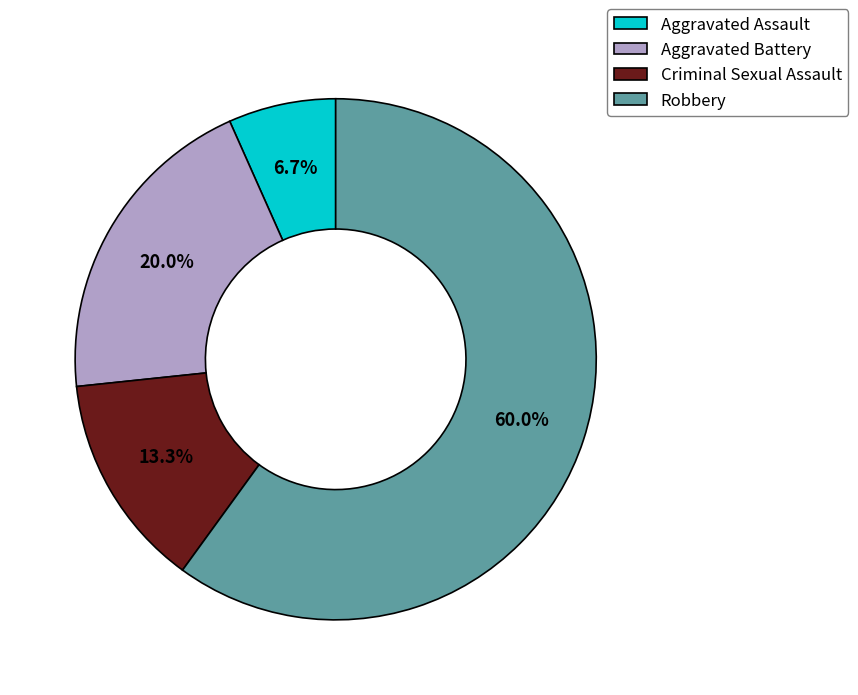

Does any single category account for the majority?

Yes